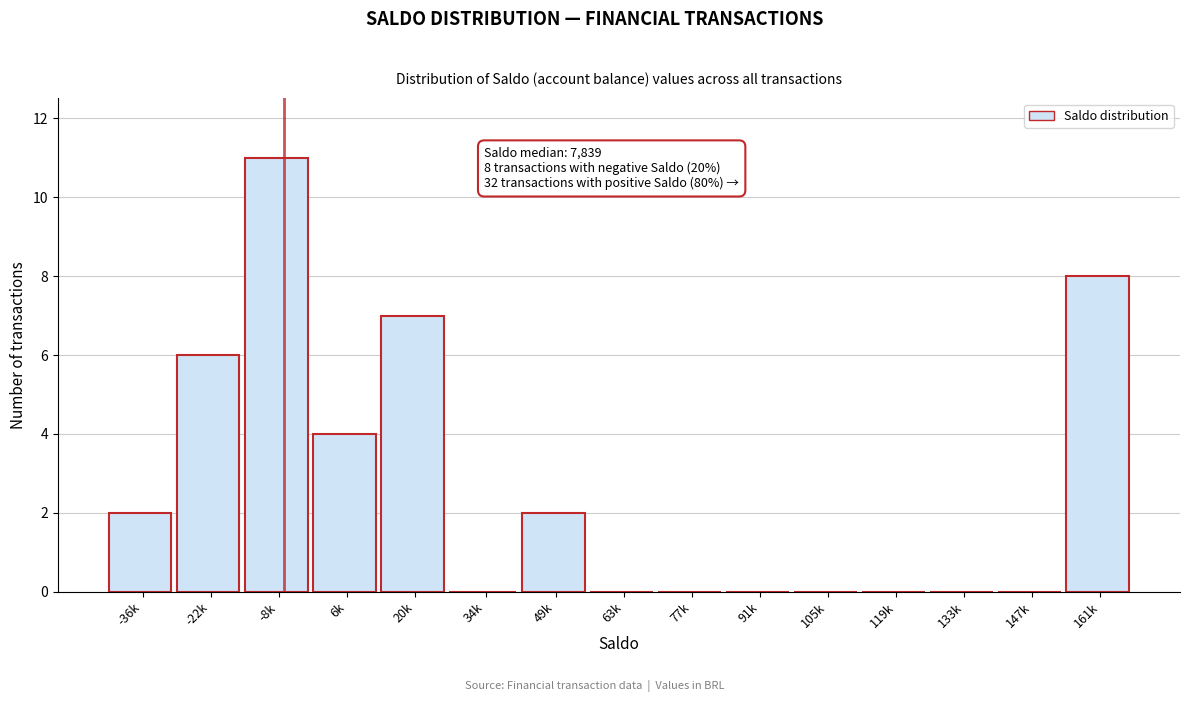

Reading left to right, extract all data points from this chart.

-36k=2	-22k=6	-8k=11	6k=4	20k=7	34k=0	49k=2	63k=0	77k=0	91k=0	105k=0	119k=0	133k=0	147k=0	161k=8